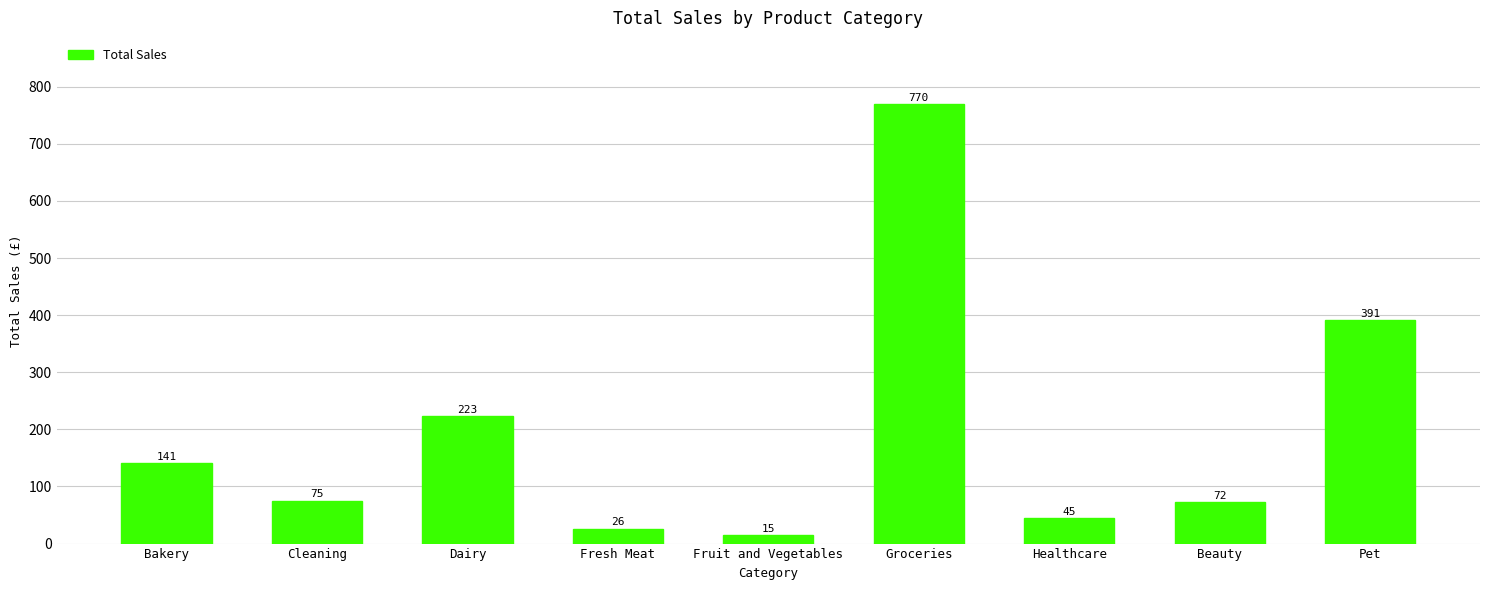

Where is the data nearest to the value 392?

Pet